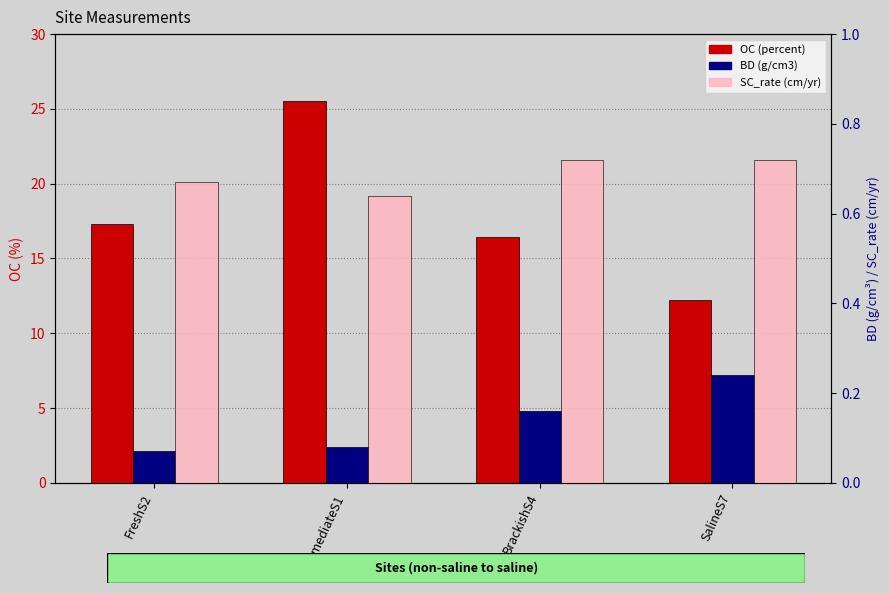

How many bars are there in each group?

3